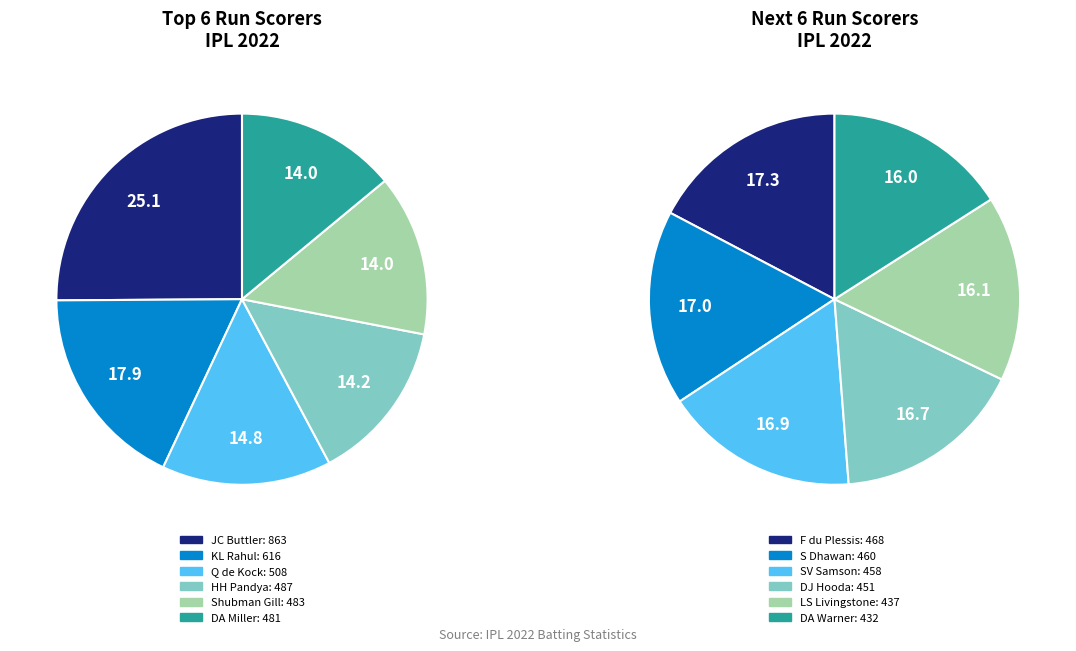

Is there a majority slice in this chart?

No